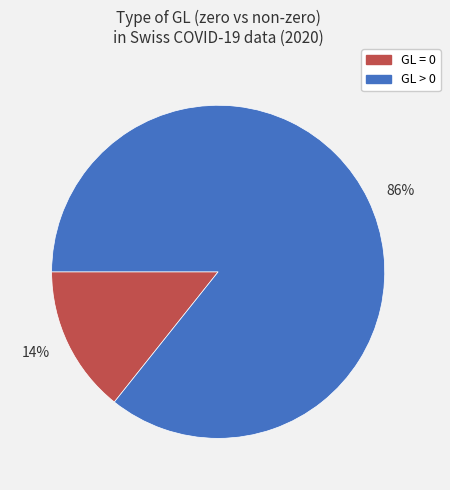

The 86% slice represents 74% of the pie. True or false?

False